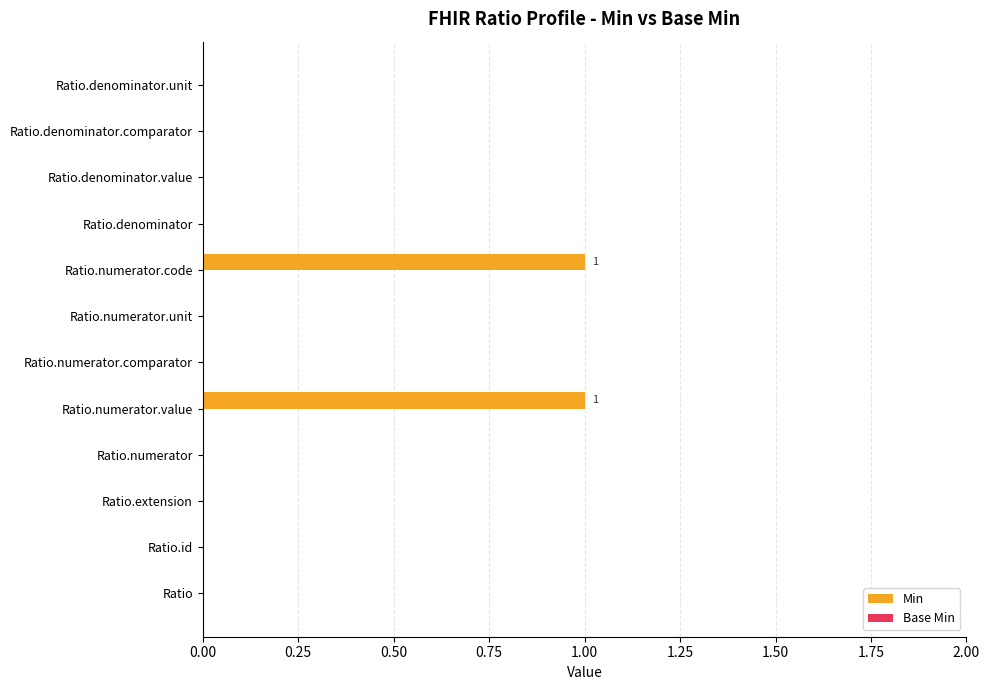

Reading bottom to top, list all the values displayed in this chart.

Ratio=0	Ratio.id=0	Ratio.extension=0	Ratio.numerator=0	Ratio.numerator.value=1	Ratio.numerator.comparator=0	Ratio.numerator.unit=0	Ratio.numerator.code=1	Ratio.denominator=0	Ratio.denominator.value=0	Ratio.denominator.comparator=0	Ratio.denominator.unit=0